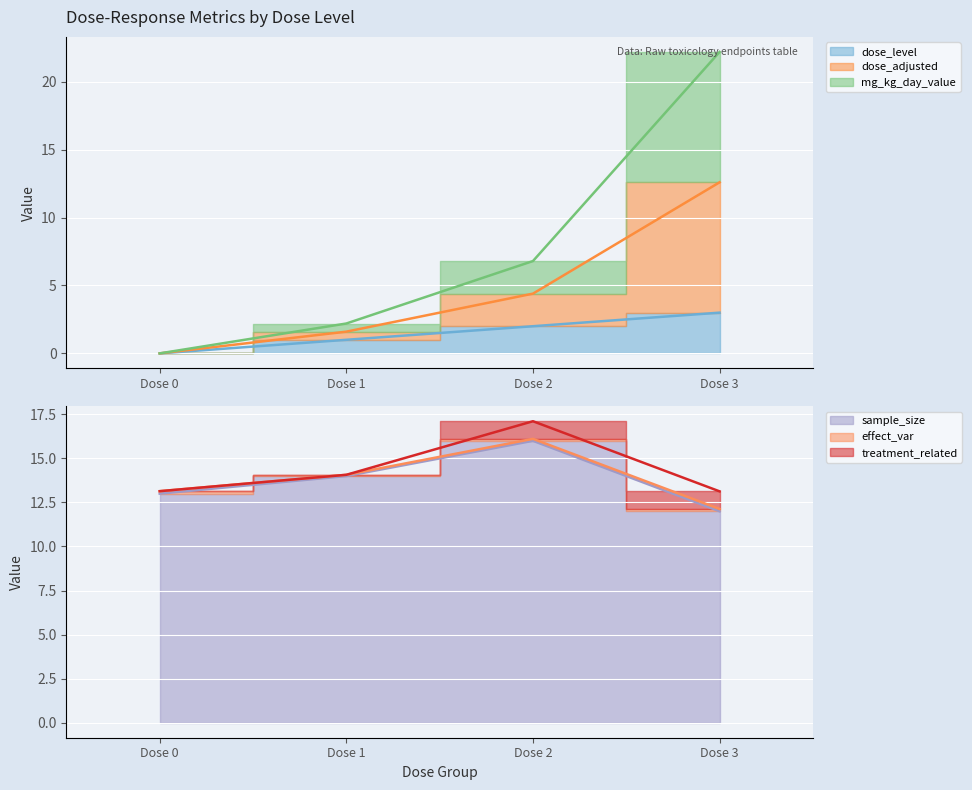

Which series has the widest spread of values?

dose_adjusted